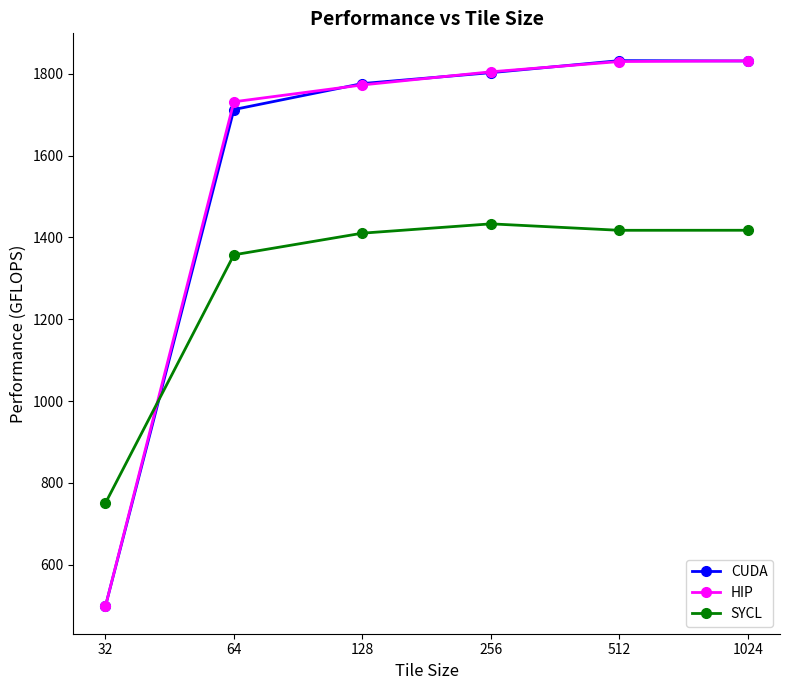

At how many categories does at least one series exceed 1210?

5